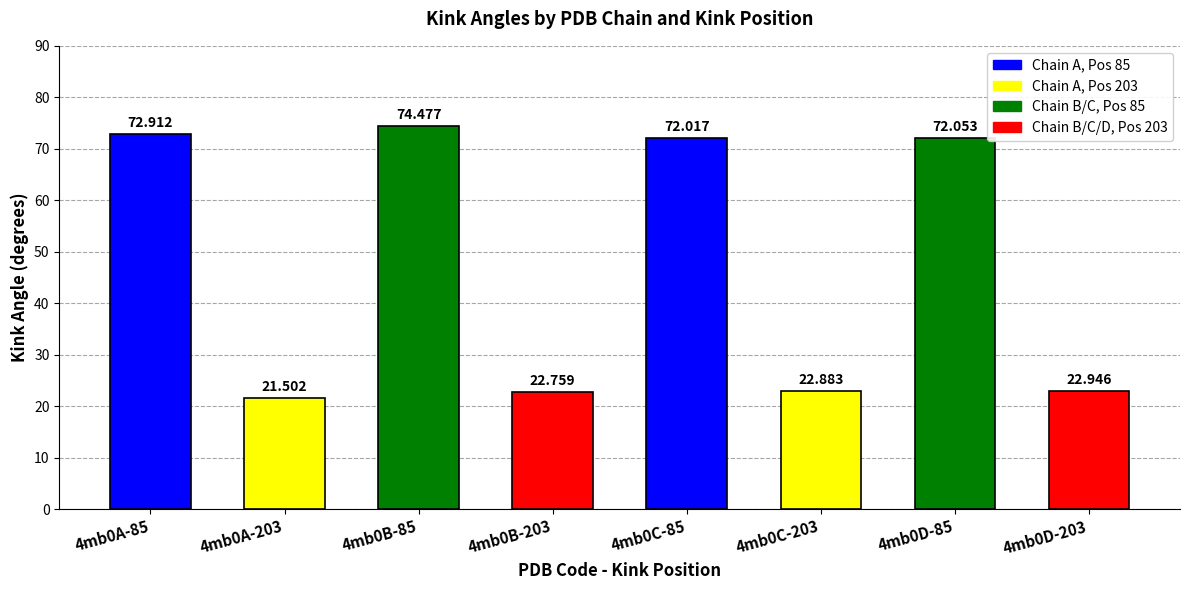

What is the label of the 6th bar from the right?

4mb0B-85